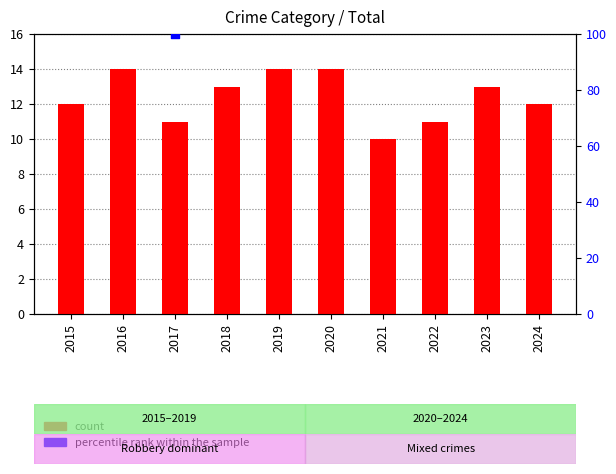

Which series has the widest spread of Y values?

percentile rank within the sample